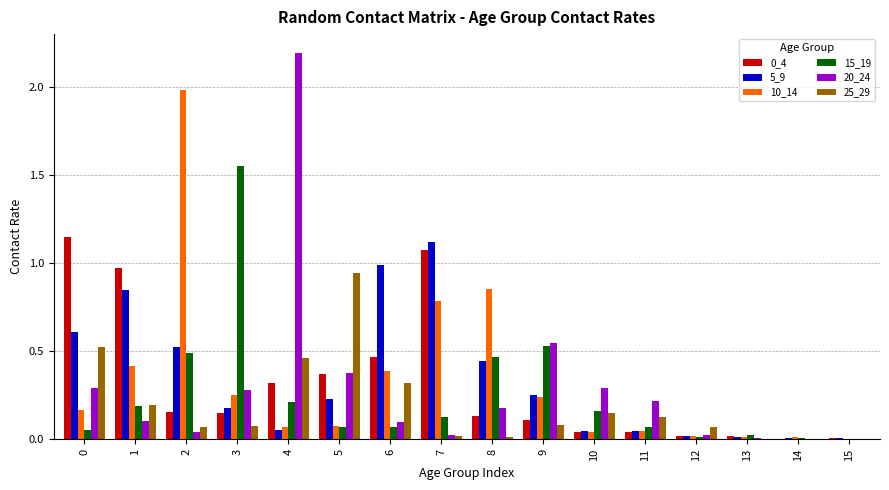

Which series changed the most between 3 and 4?

20_24